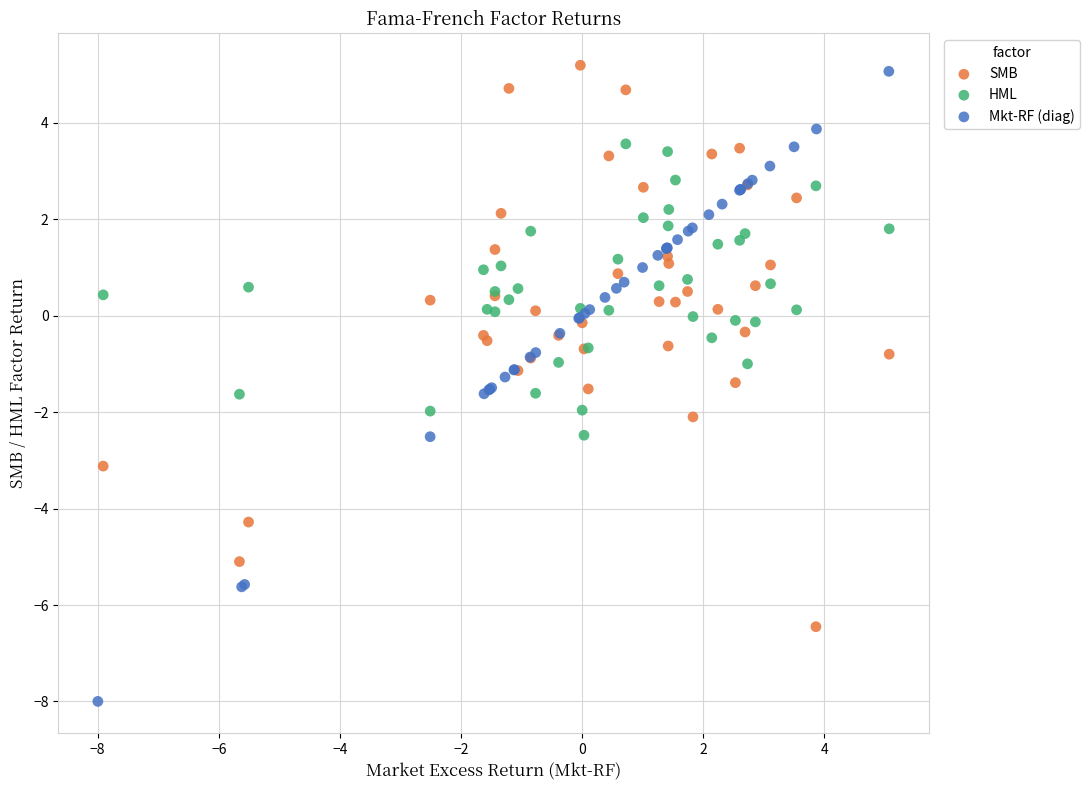

Which series reaches the minimum Y coordinate?

Mkt-RF (diag)